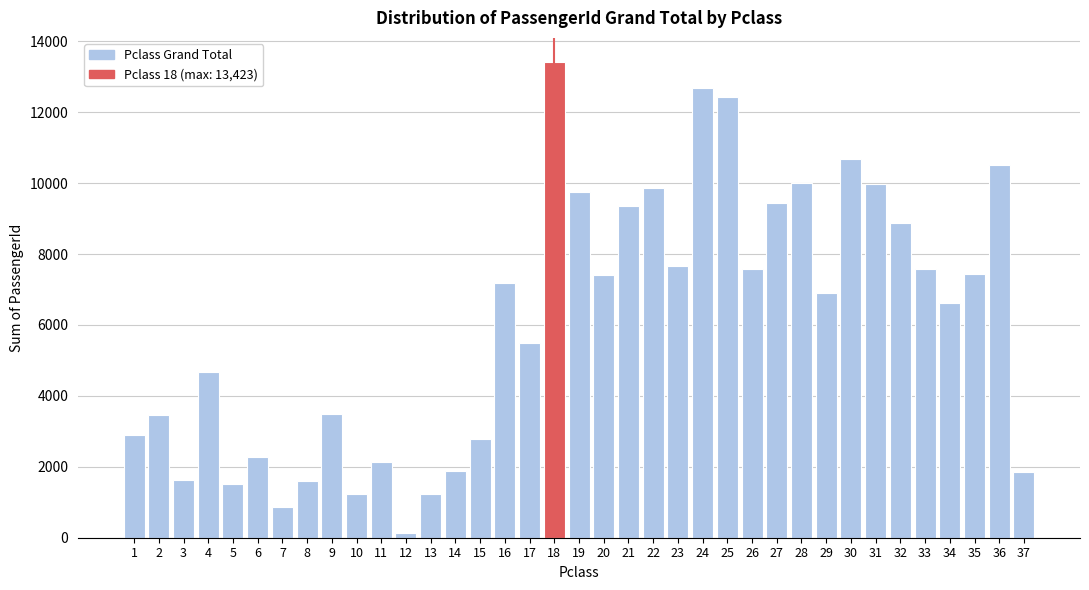

What is the maximum value shown in the chart?

13423